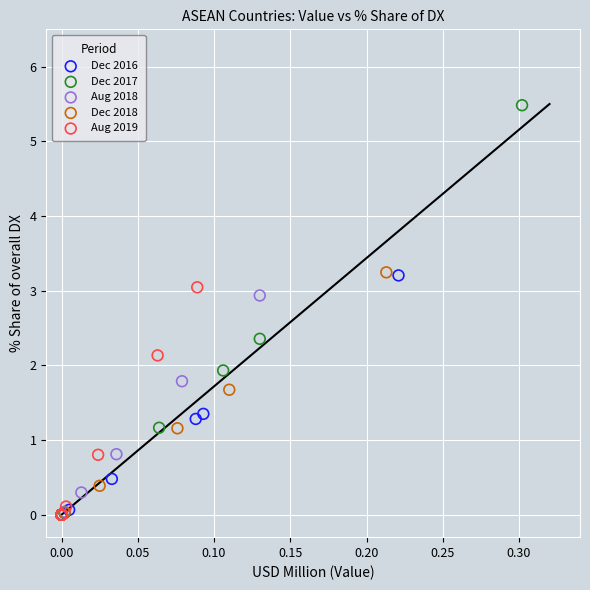

Which series reaches the maximum Y coordinate?

Dec 2017